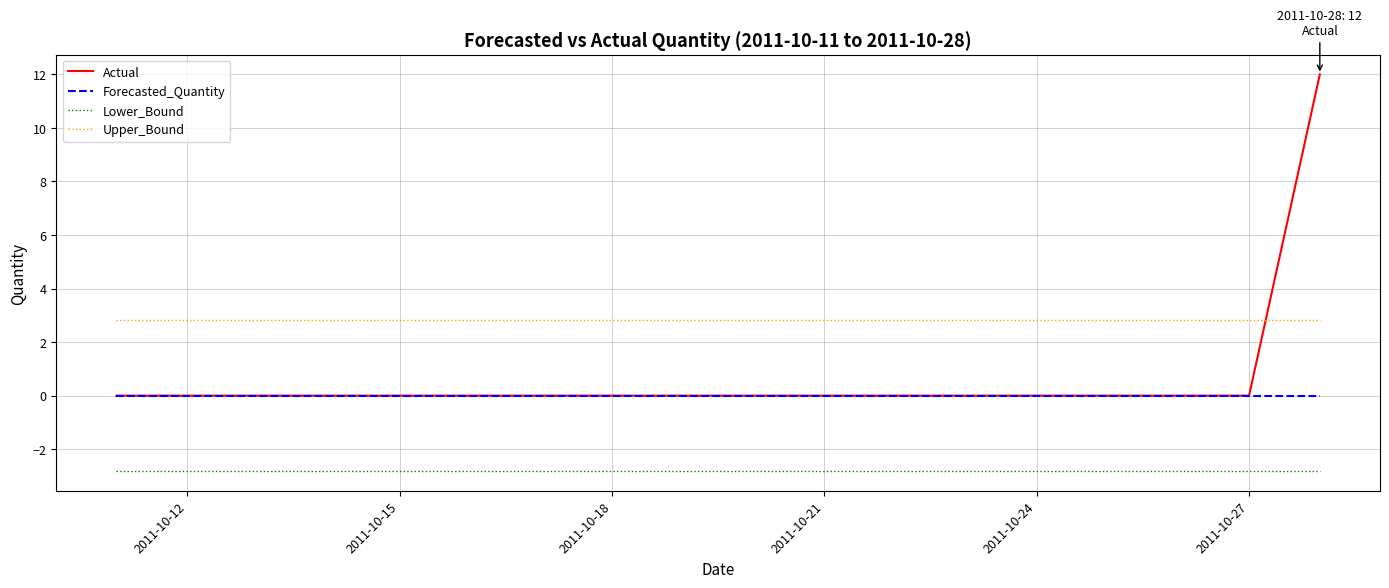

True or false: Upper_Bound and Lower_Bound intersect in this chart.

False